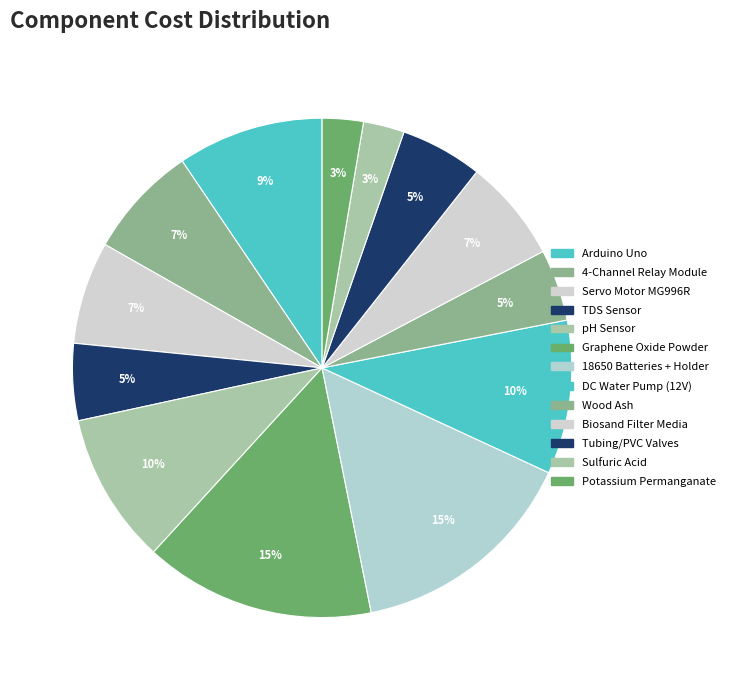

How many slices are in this pie chart?

13